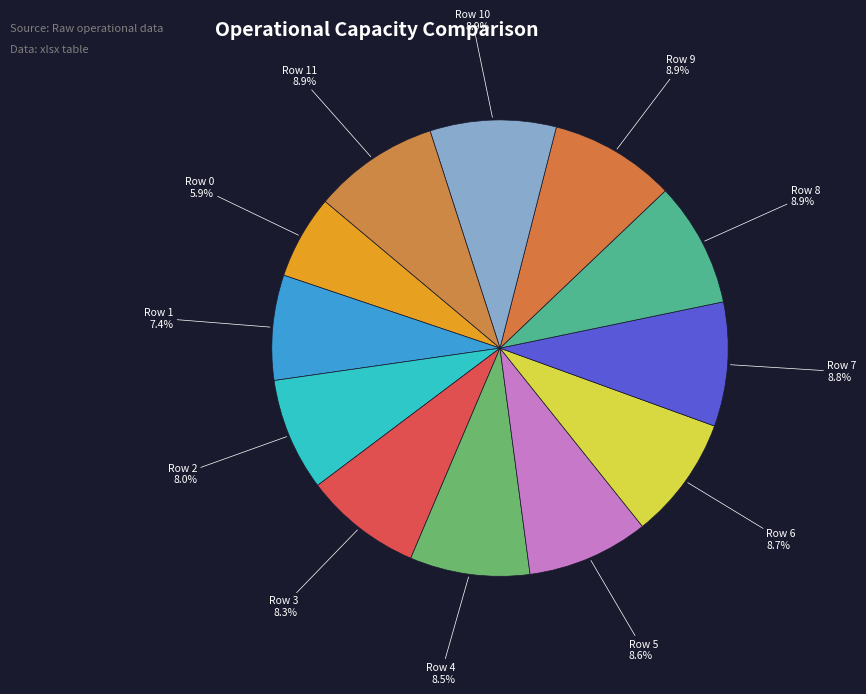

What is the ratio of the value at Row 1 to the value at Row 3?

0.9